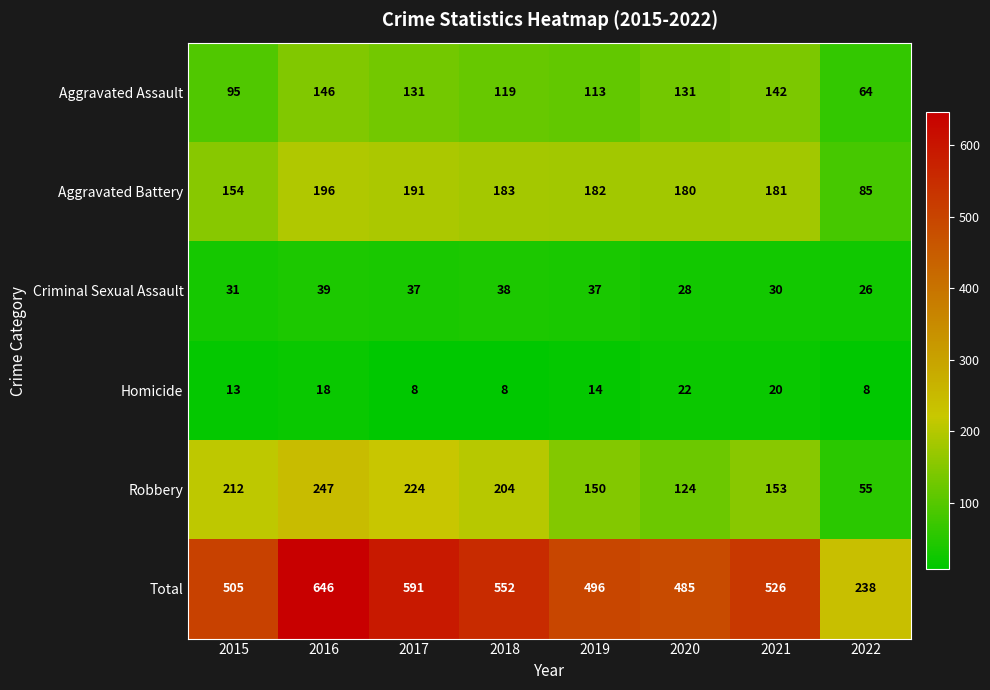

What is the difference between the maximum and minimum values in the Aggravated Battery series?

111